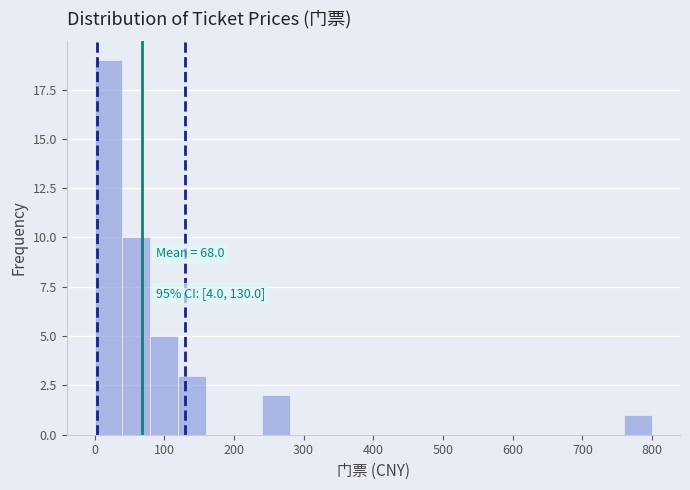

Over which range of the x-axis is the bar tallest?

0 to 40